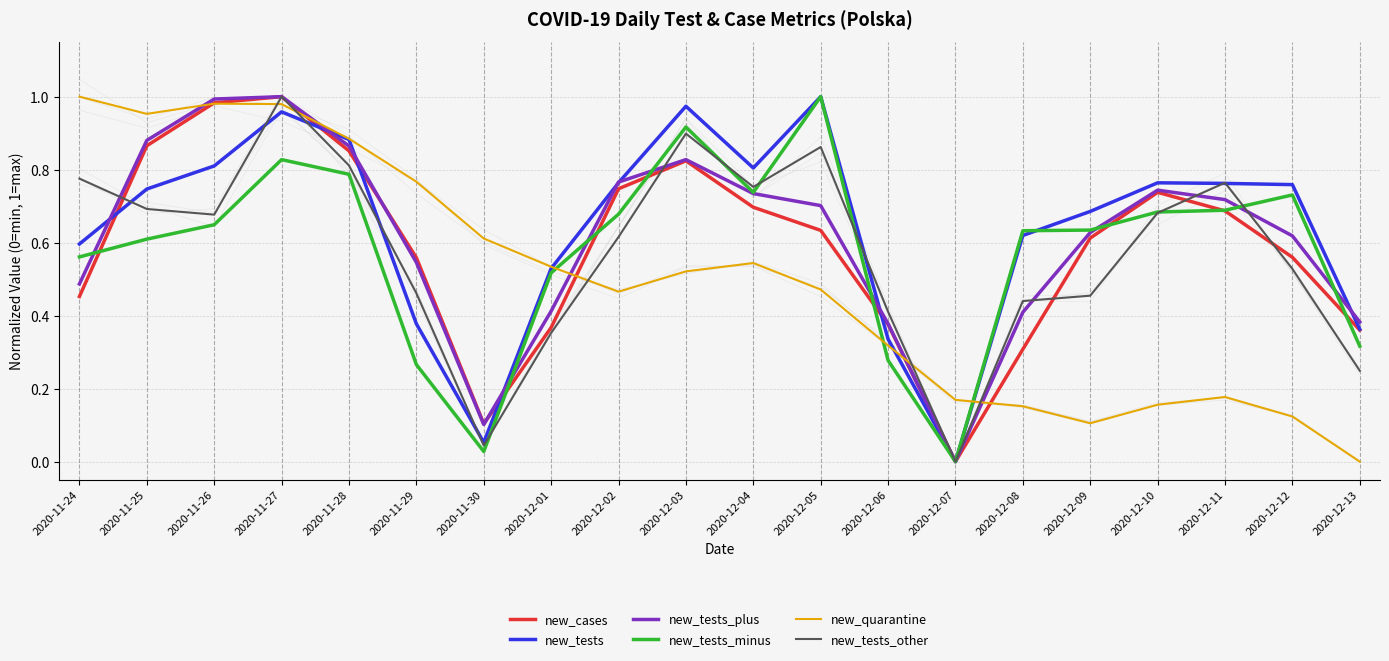

Which series has the largest total across all categories?

new_tests